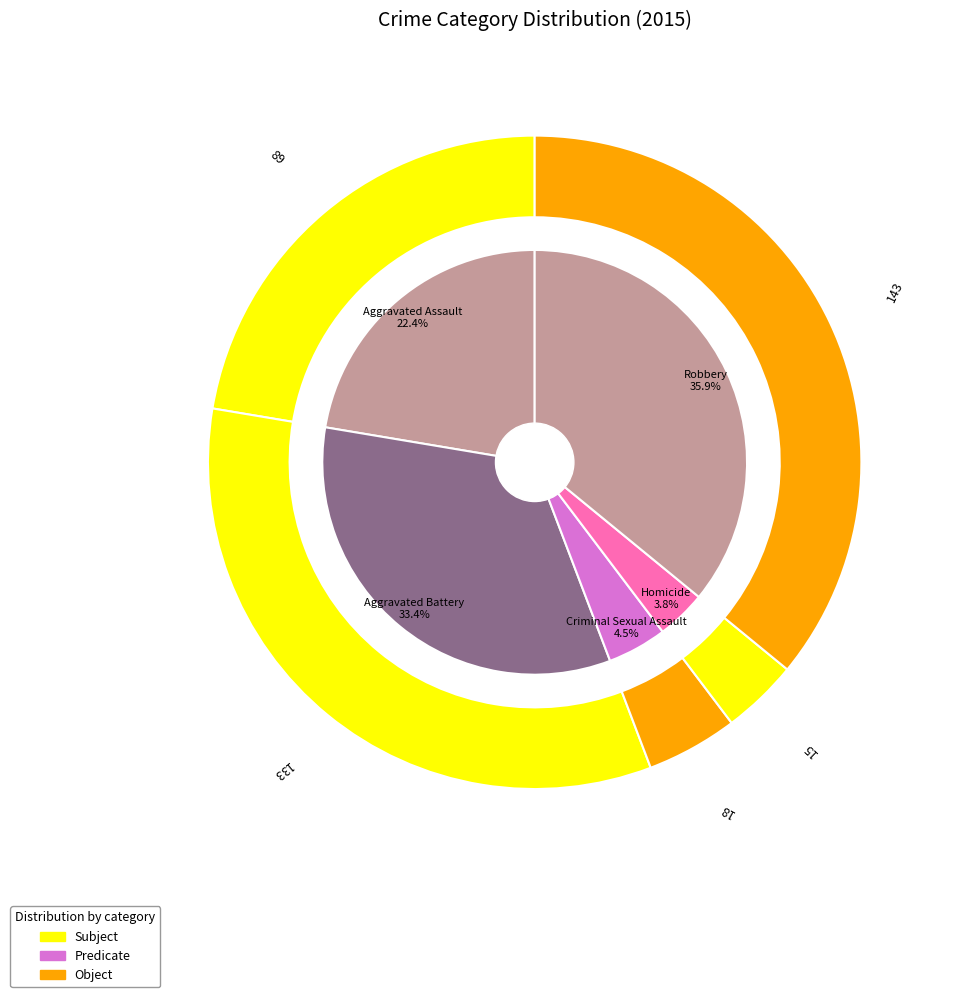

Which has a higher value, Criminal Sexual Assault or Aggravated Assault?

Aggravated Assault